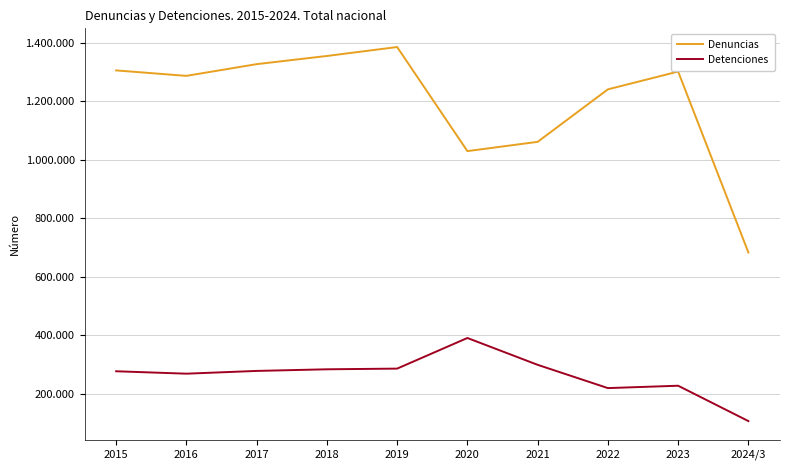

What are all the series names shown in the legend?

Denuncias, Detenciones